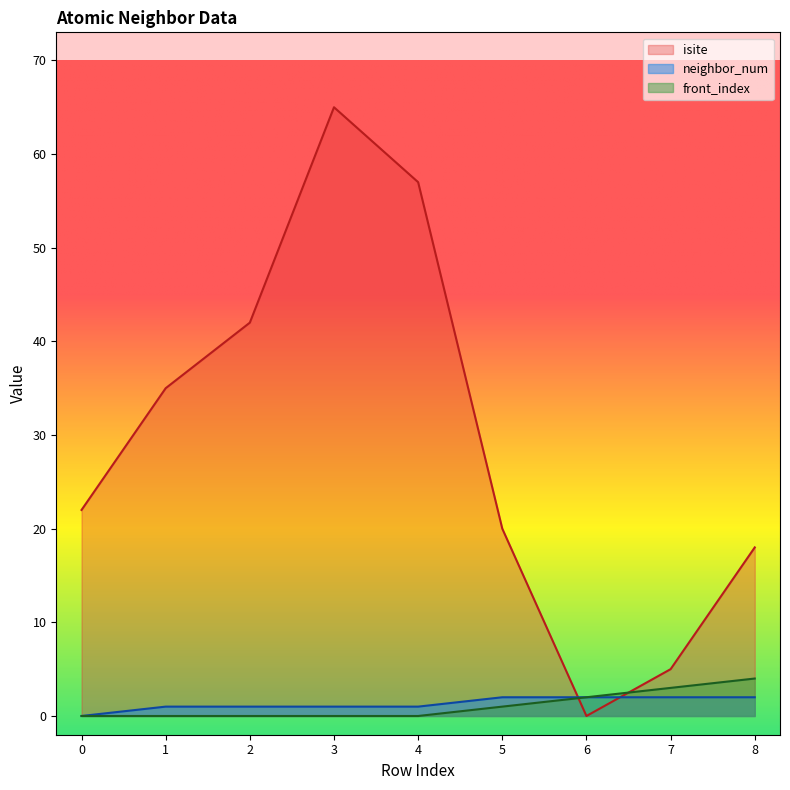

How many intersections are there between neighbor_num and isite?

2